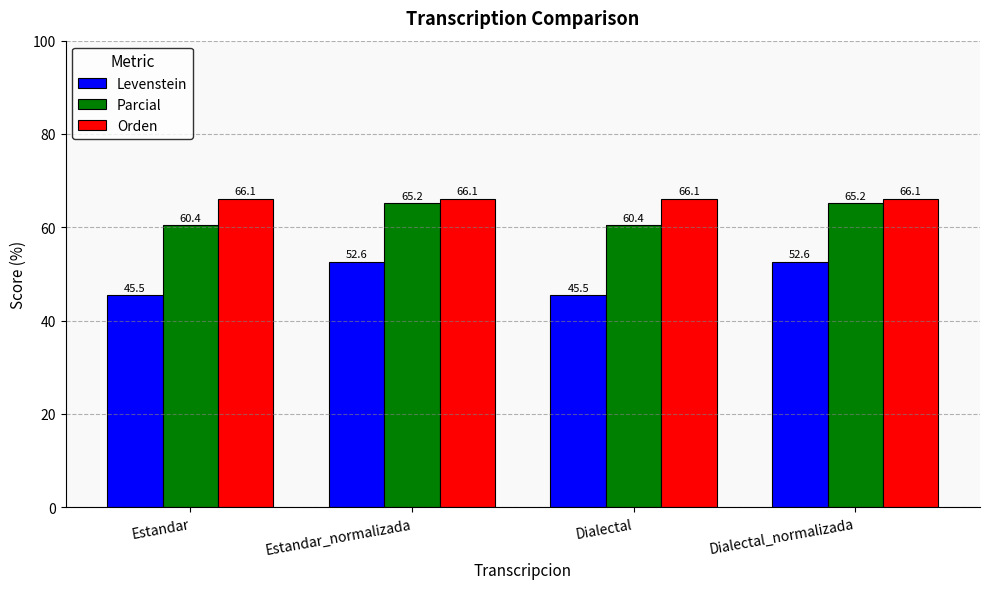

Where does the Parcial series first go above 65?

Estandar_normalizada